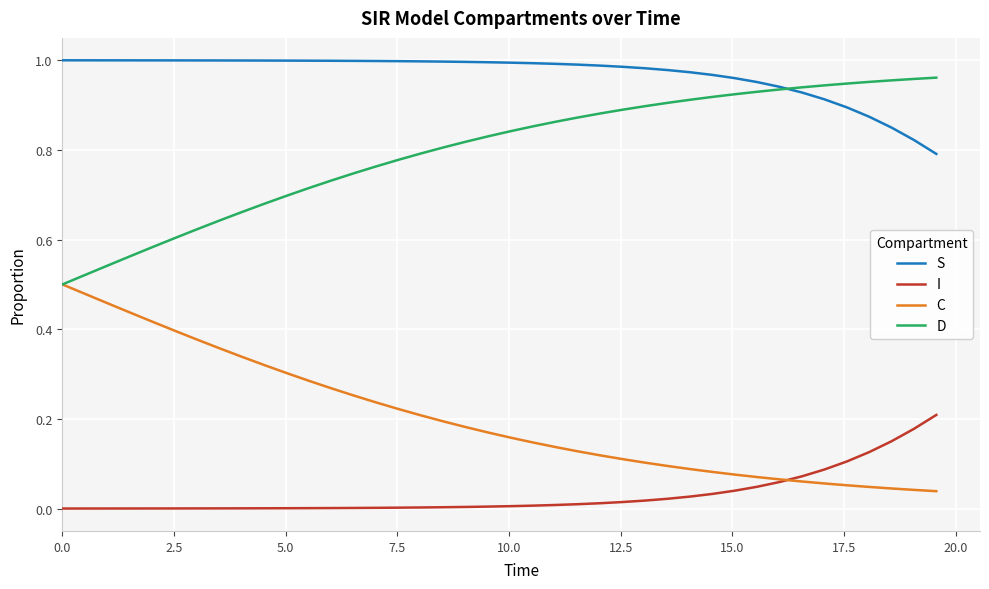

Which series has the largest total across all categories?

S